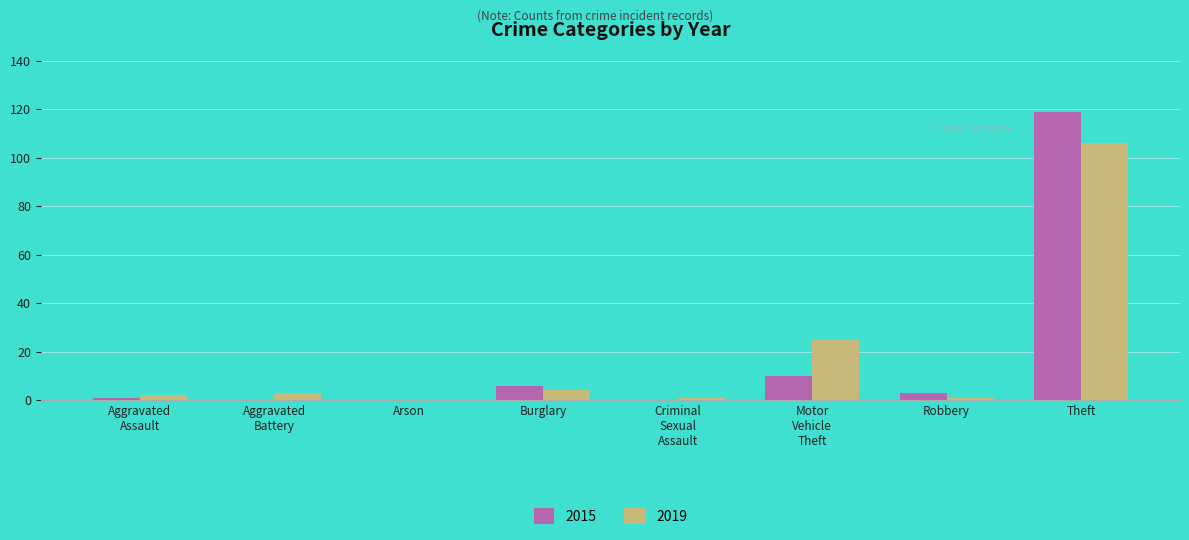

At which category is the sum across all series the highest?

Theft